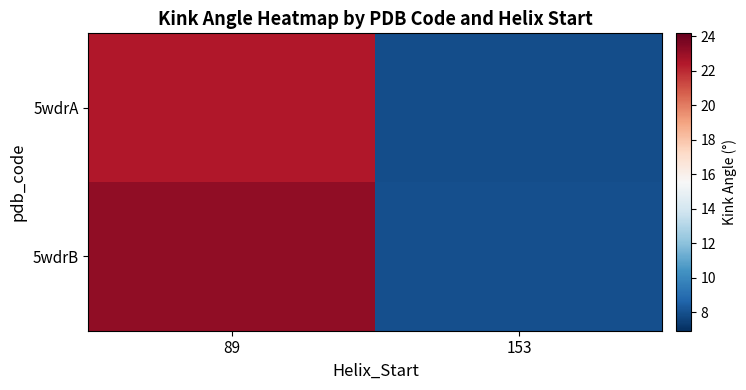

Reading left to right, what are all the values shown in this chart?

5wdrA: 89=22.5	153=7.9
5wdrB: 89=23.2	153=8.0